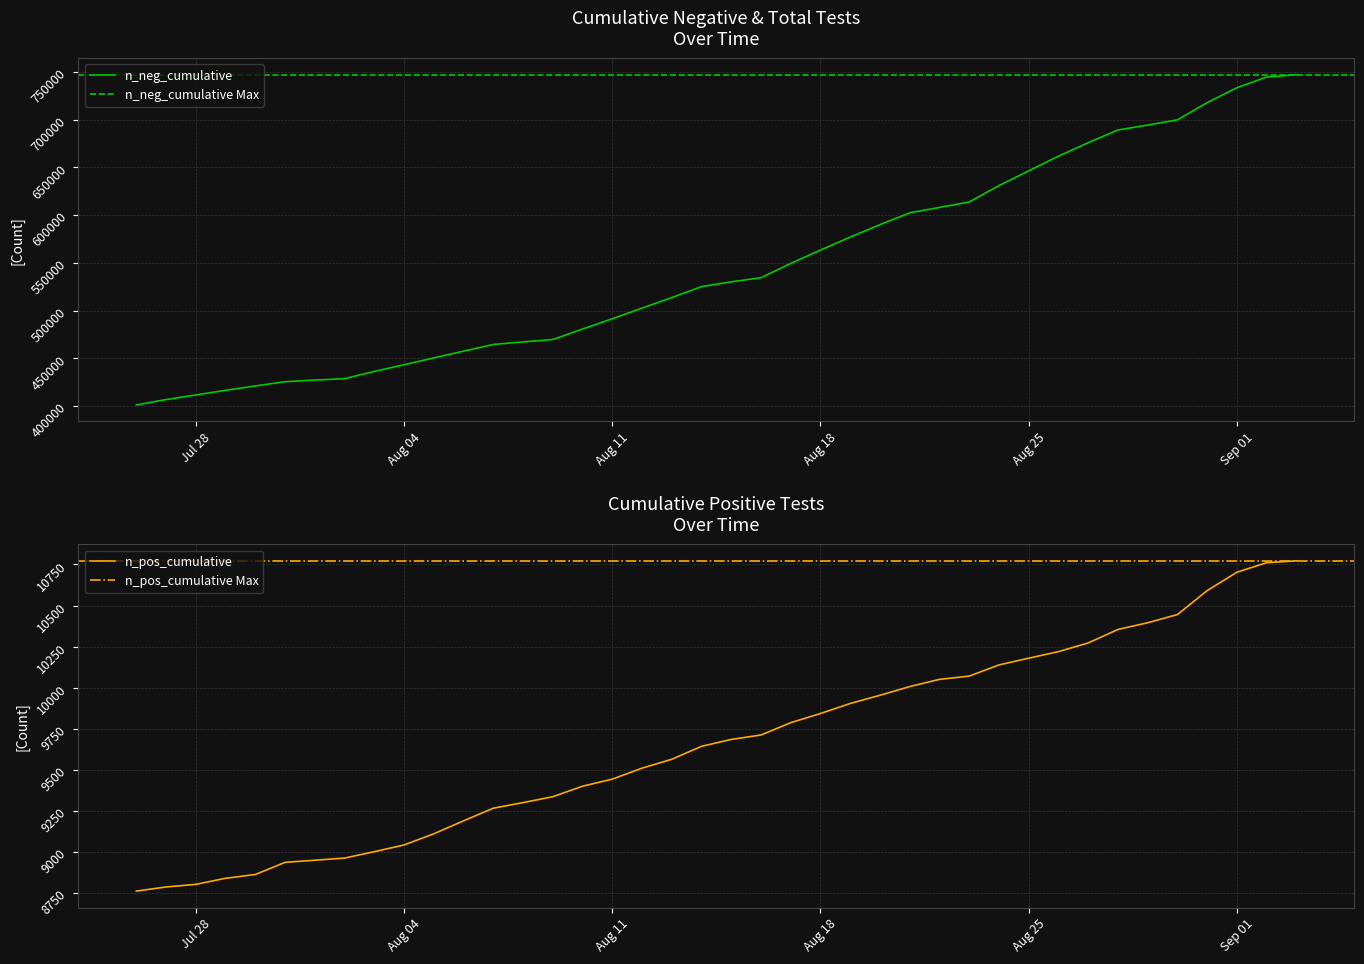

What is the maximum value for n_neg_cumulative?

747010